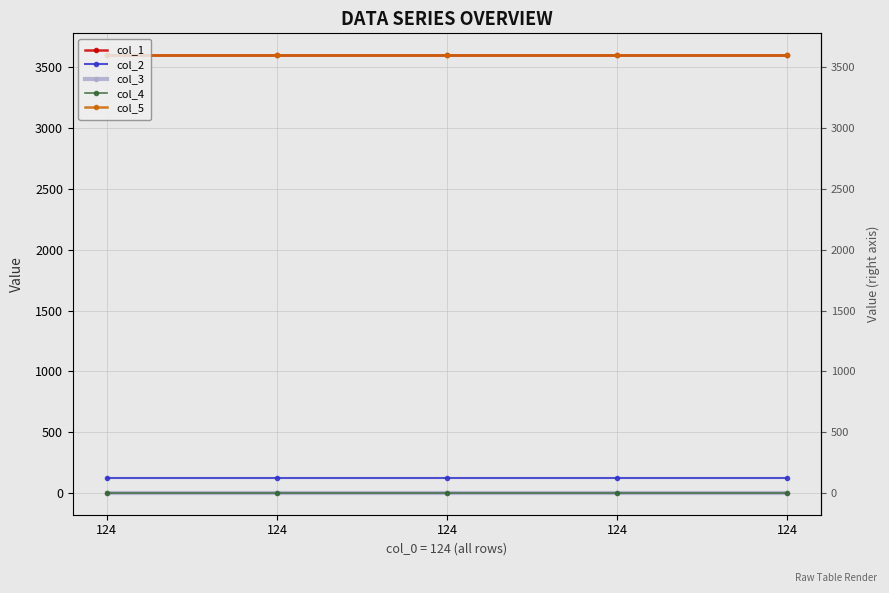

True or false: col_5 and col_2 intersect in this chart.

False